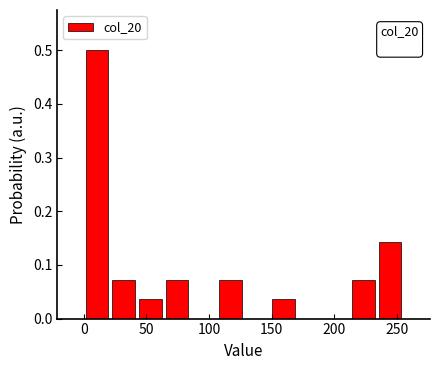

Which range on the x-axis has the tallest bar?

0 to 20